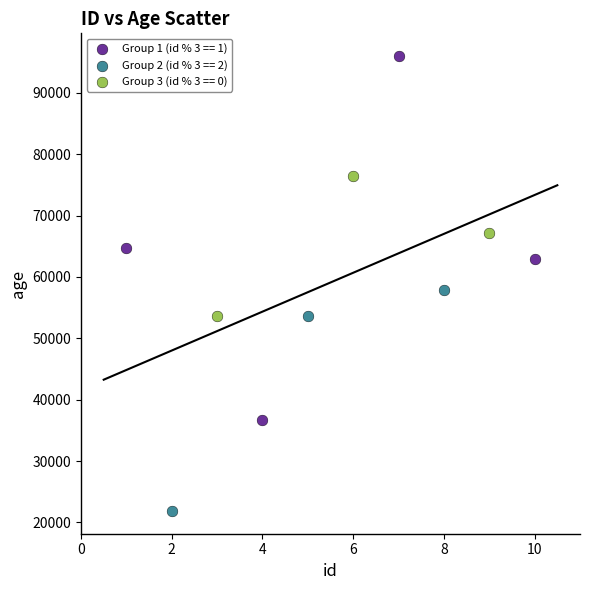

Which series has the largest Y range (max minus min)?

Group 1 (id % 3 == 1)